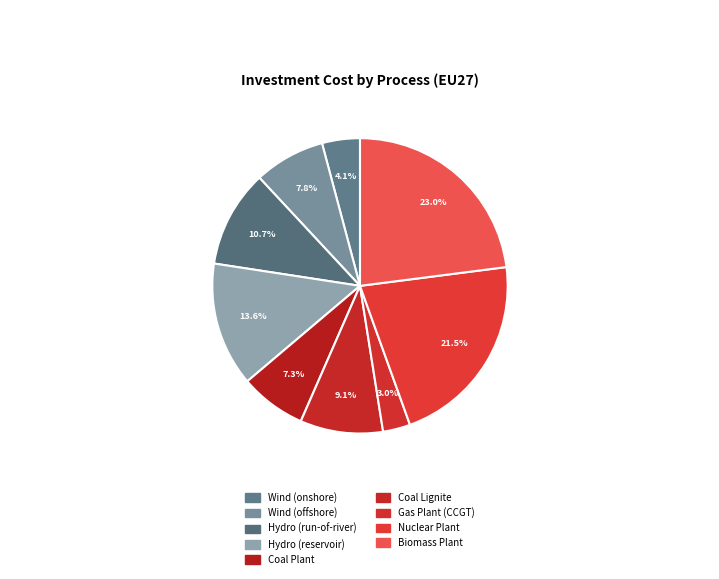

Which category has the biggest portion of the pie?

Biomass Plant